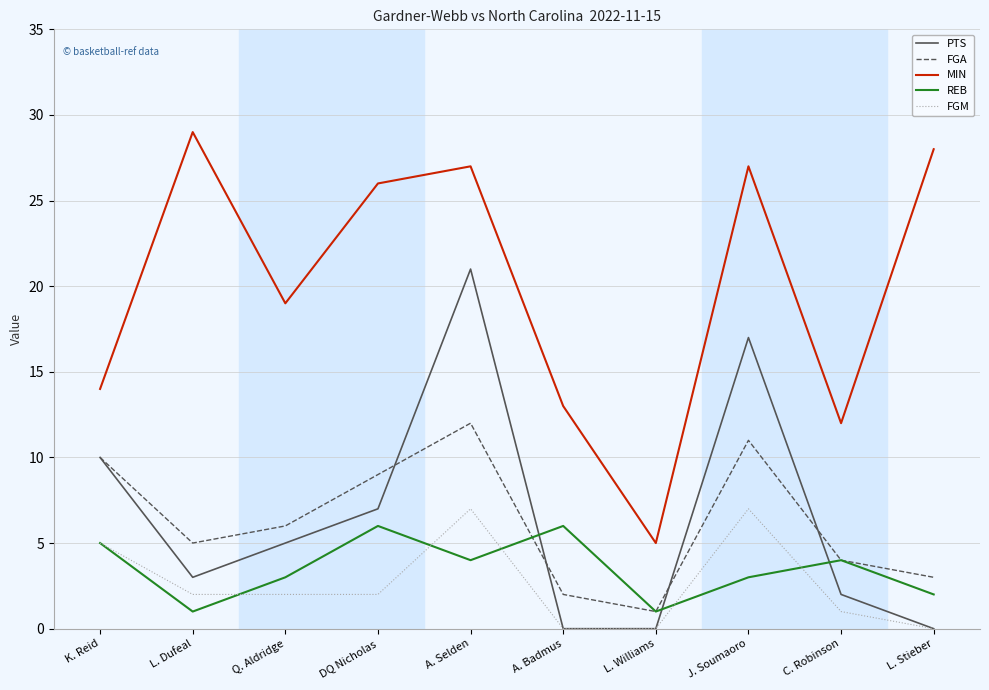

Is this an area chart (filled region under the line)?

No